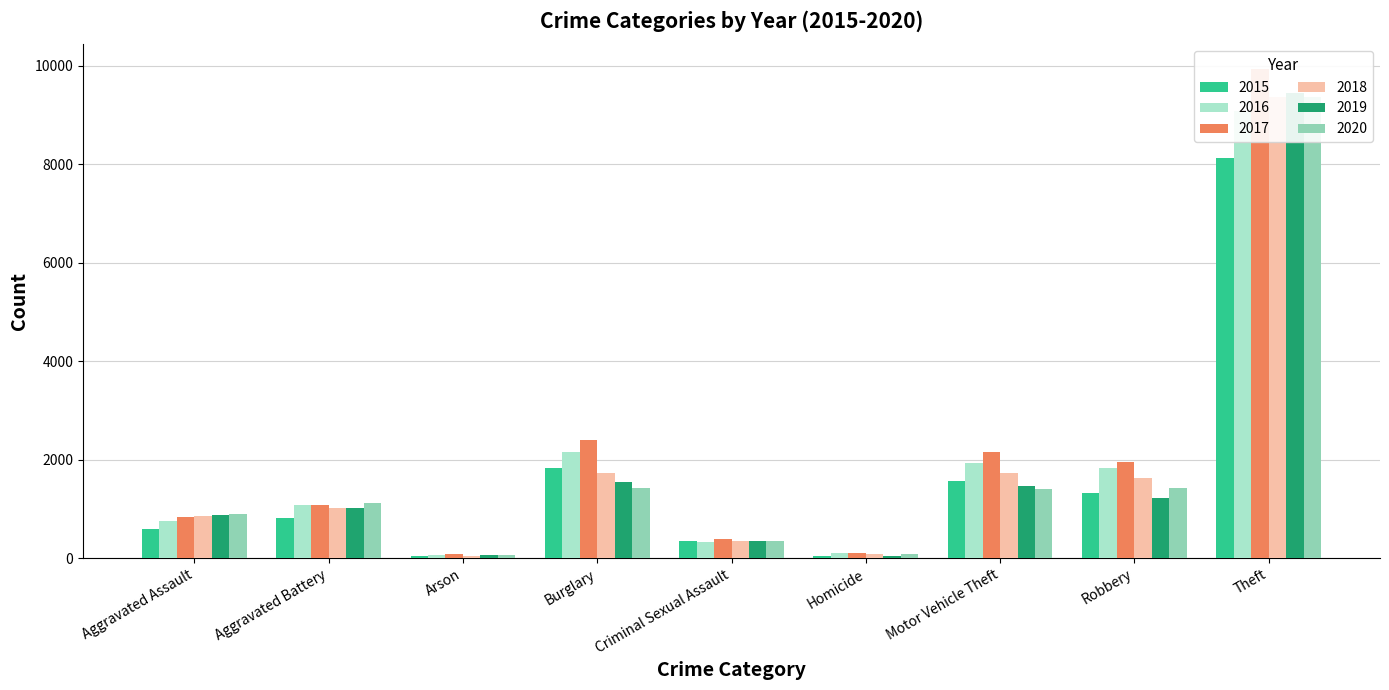

Reading left to right, transcribe all the data shown in this chart.

2015: 591	813	40	1837	341	52	1562	1326	8132
2016: 749	1070	74	2163	331	108	1924	1831	9084
2017: 836	1073	81	2400	395	105	2160	1954	9940
2018: 853	1019	47	1735	354	88	1724	1633	9353
2019: 871	1023	55	1545	345	51	1466	1217	9454
2020: 888	1111	56	1430	358	80	1394	1424	9363